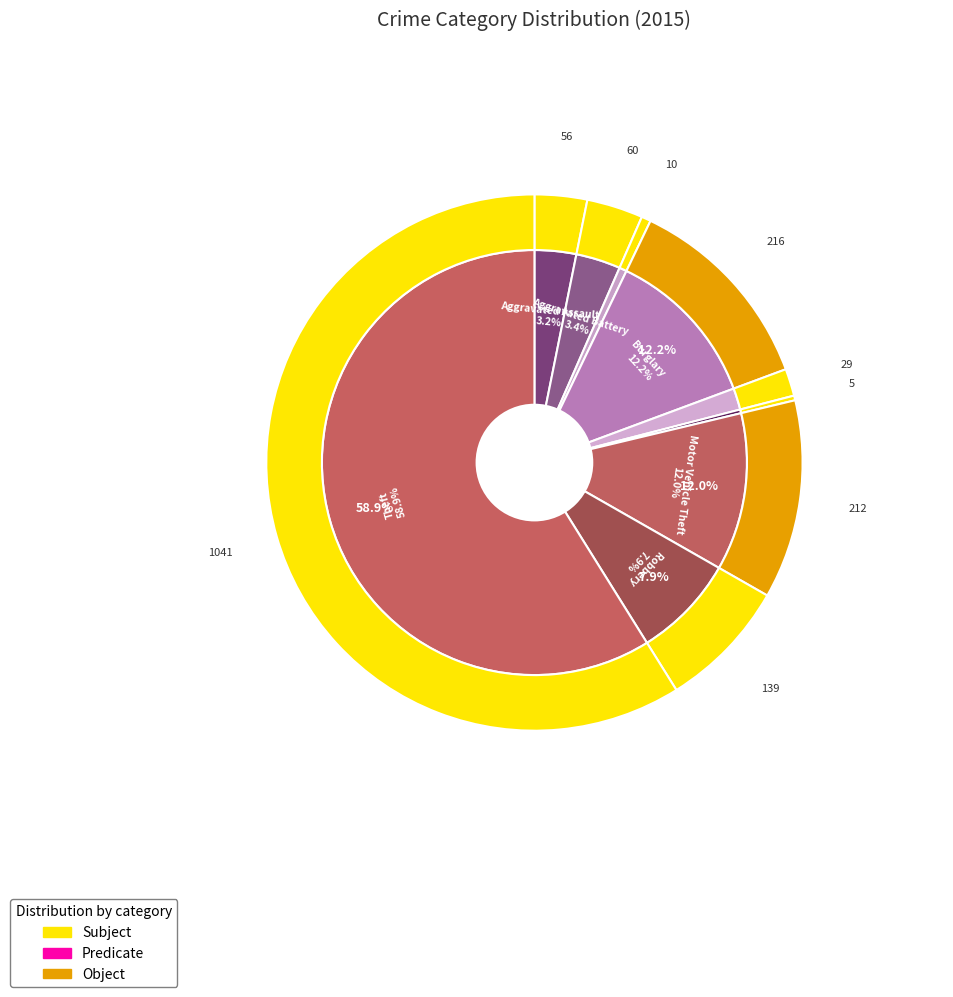

To the nearest percent, what percentage of the pie is Aggravated Assault?

3%